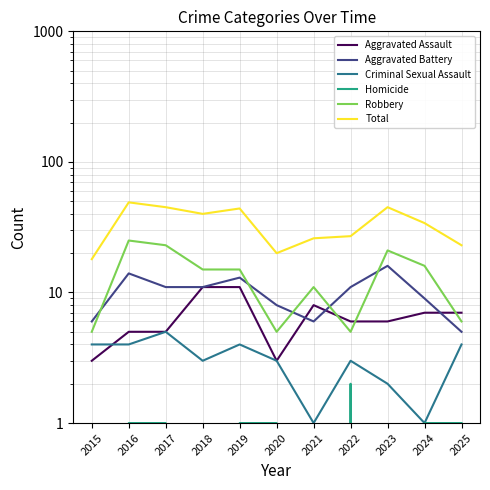

The value of Total at 2023 is 45. True or false?

True